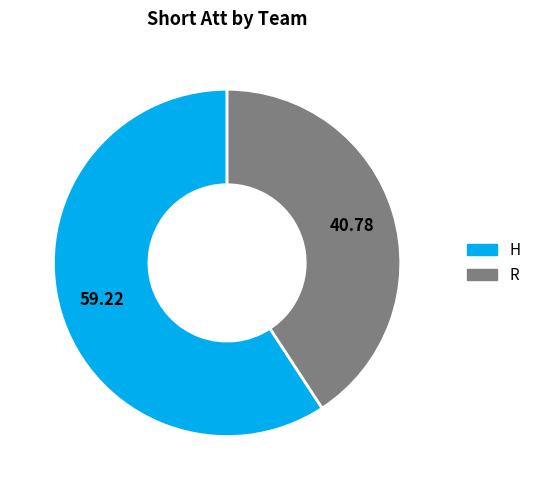

Which has a higher value, H or R?

H